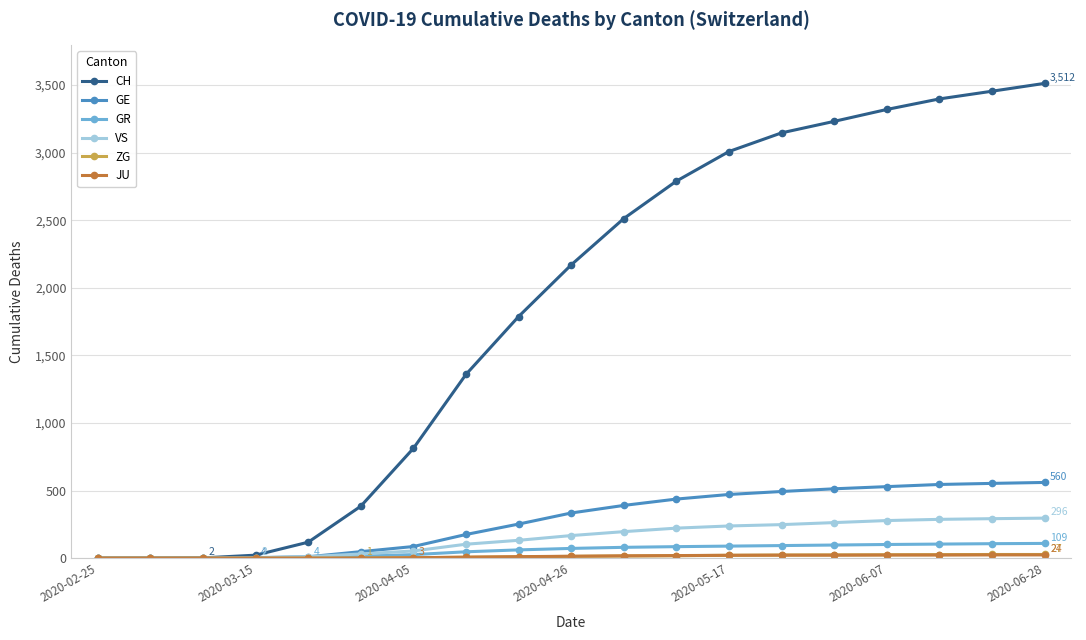

How many lines are shown in the chart?

6